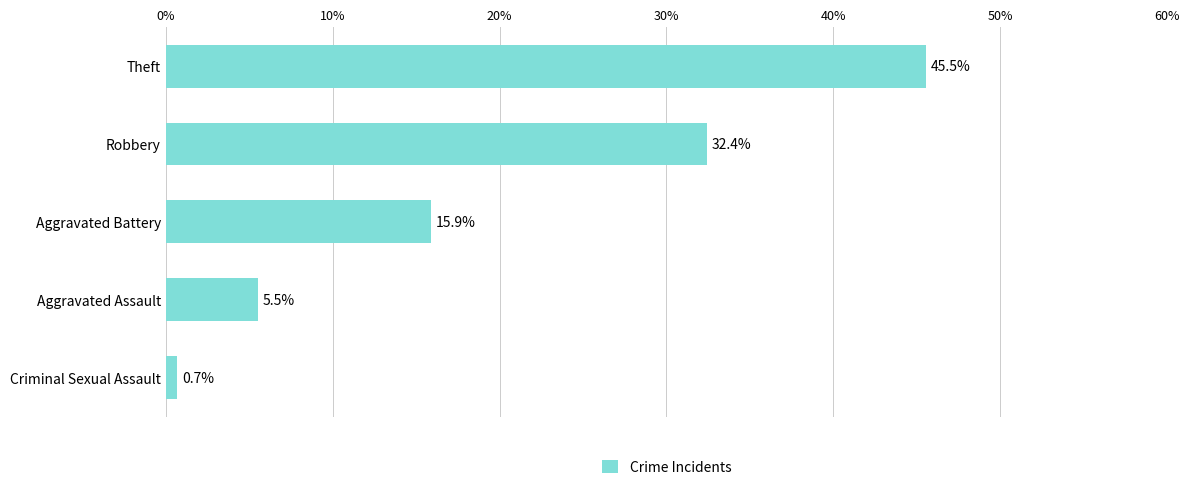

Reading bottom to top, list all the values displayed in this chart.

0.7	5.5	15.9	32.4	45.5